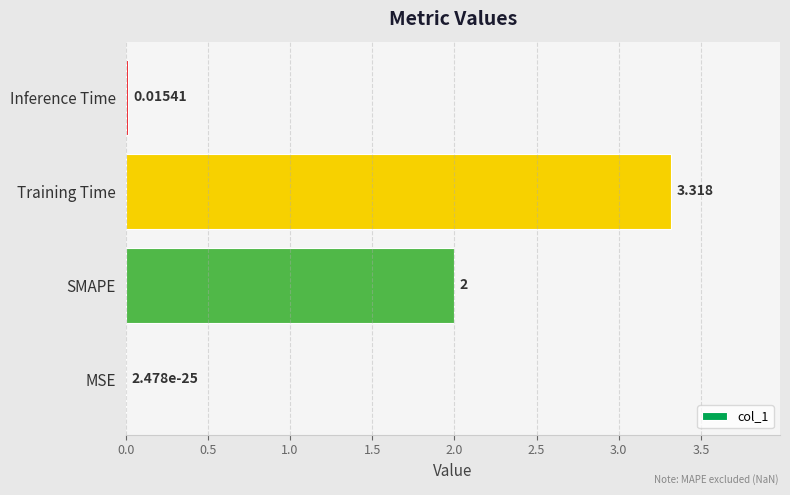

Which label corresponds to the largest value in the chart?

Training Time